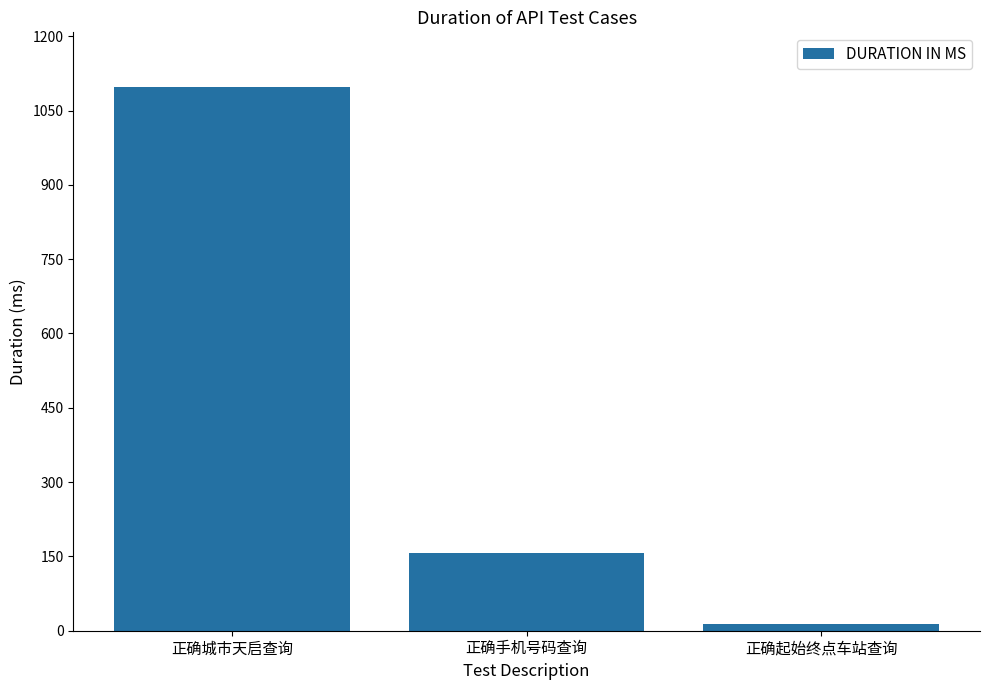

What is the change in value from 正确手机号码查询 to 正确起始终点车站查询?

-143